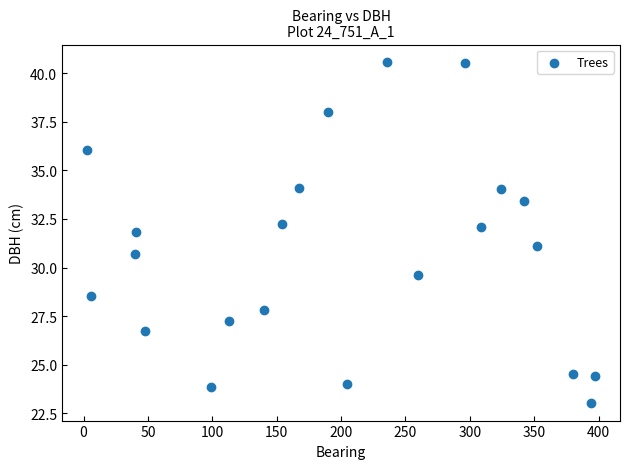

What is the range of X values (max minus min)?

394.0